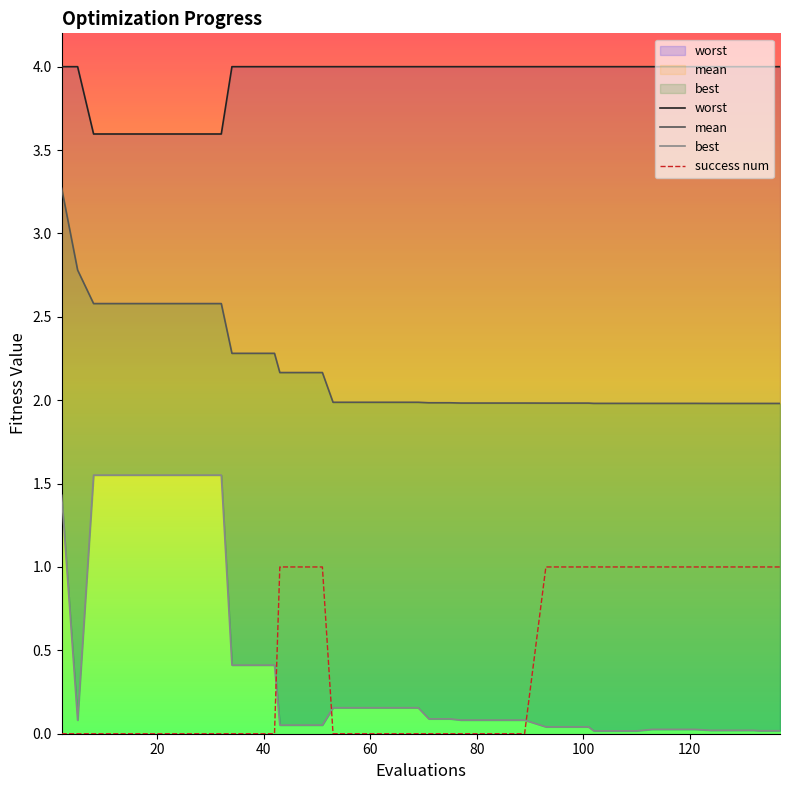

True or false: mean and best cross at least once.

False